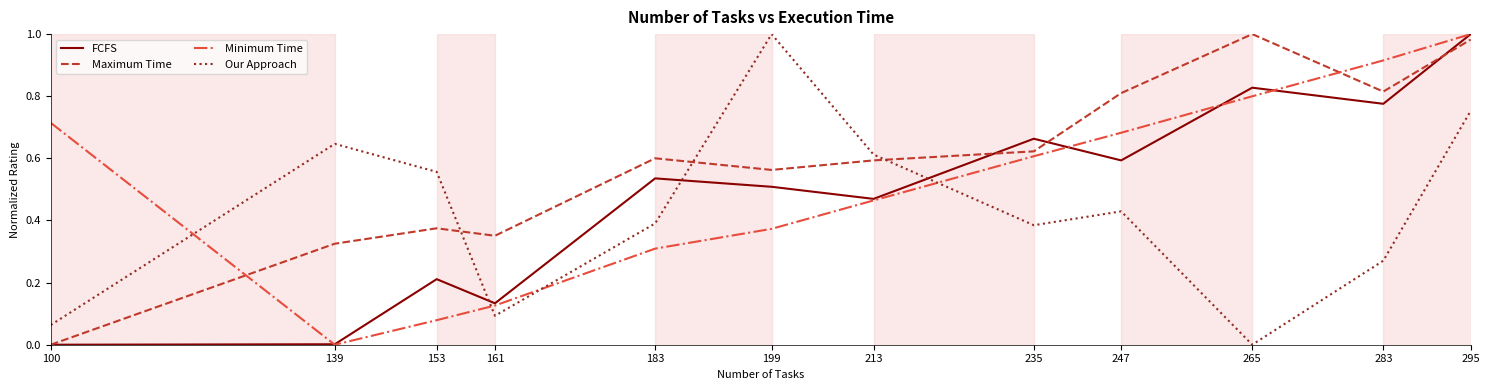

What are all the series names shown in the legend?

FCFS, Maximum Time, Minimum Time, Our Approach